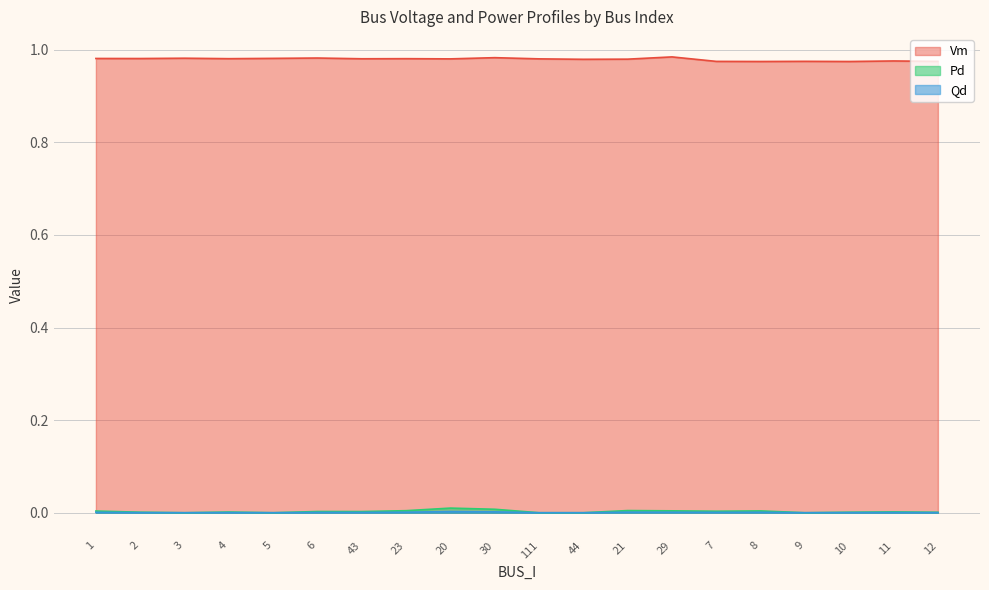

How many distinct data groups are displayed?

3